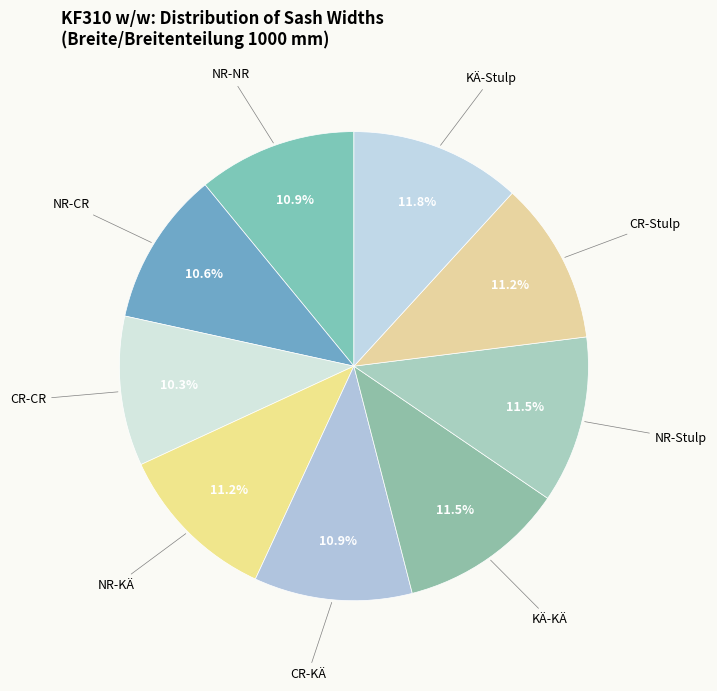

What portion of the pie excludes NR-CR?

89.4%